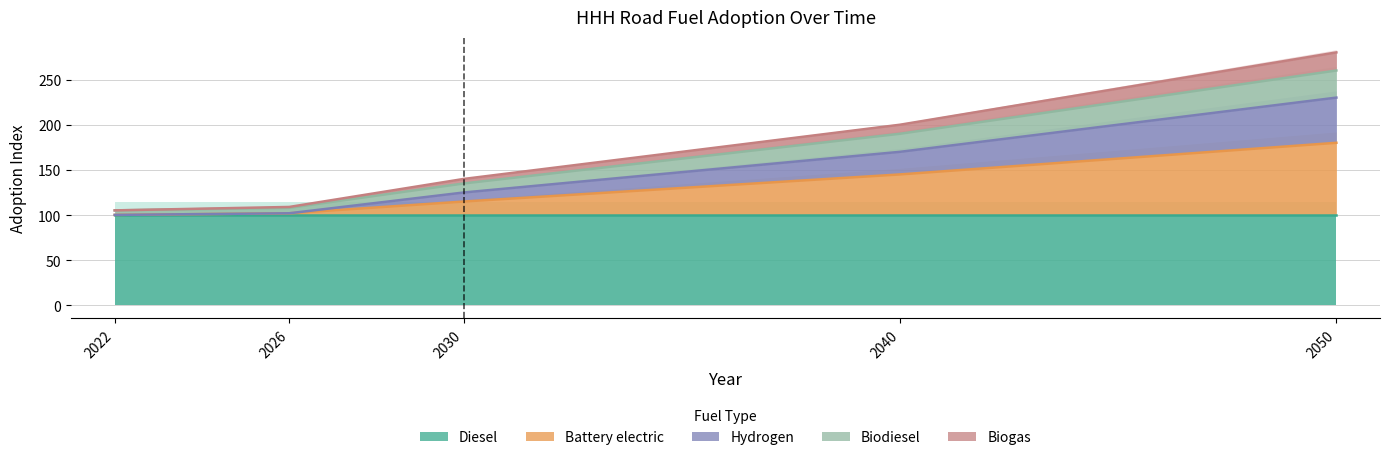

At how many categories does at least one series exceed 170?

2